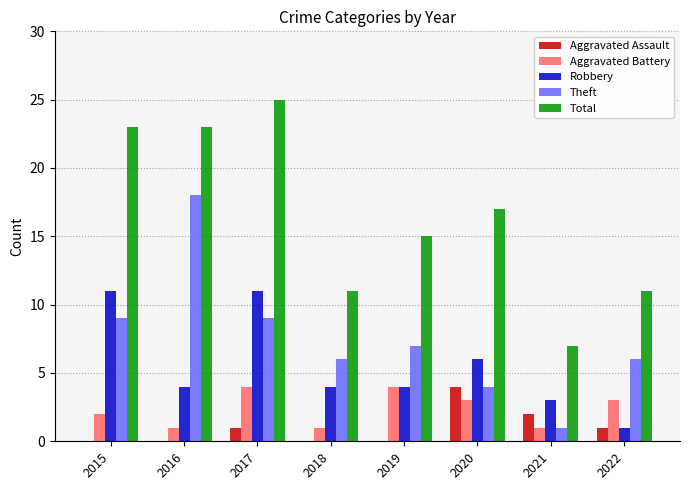

True or false: Robbery has a value of 11 at 2017.

True